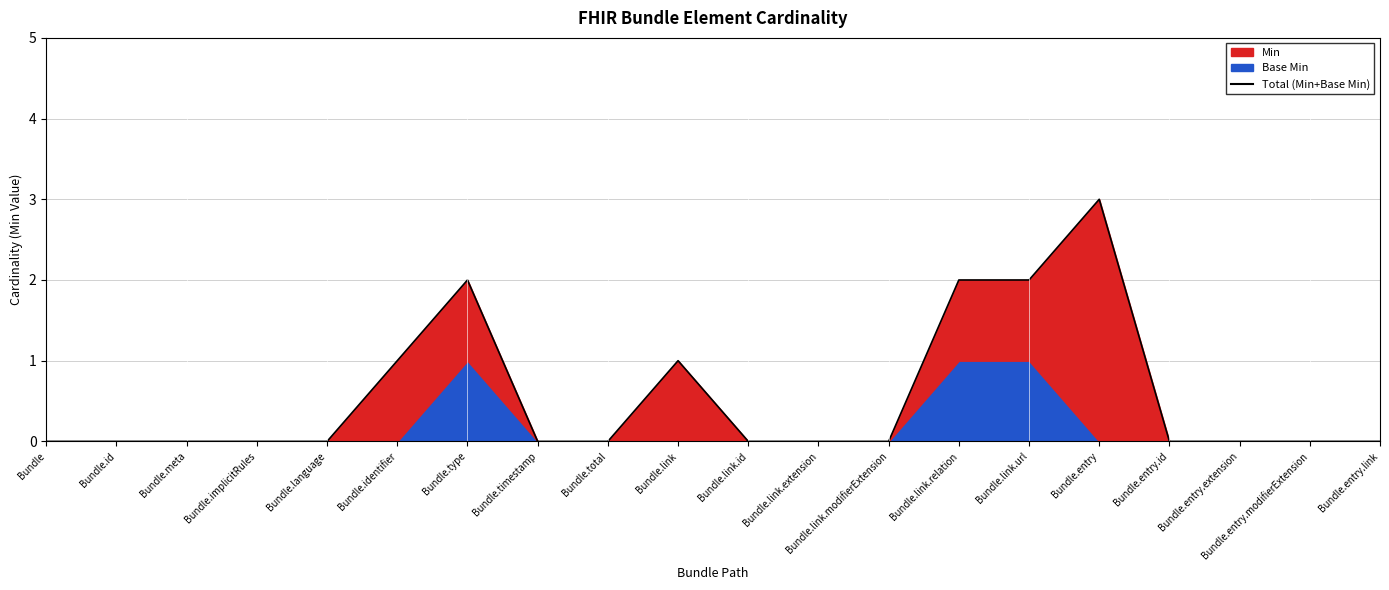

What is the sum of all values?

11